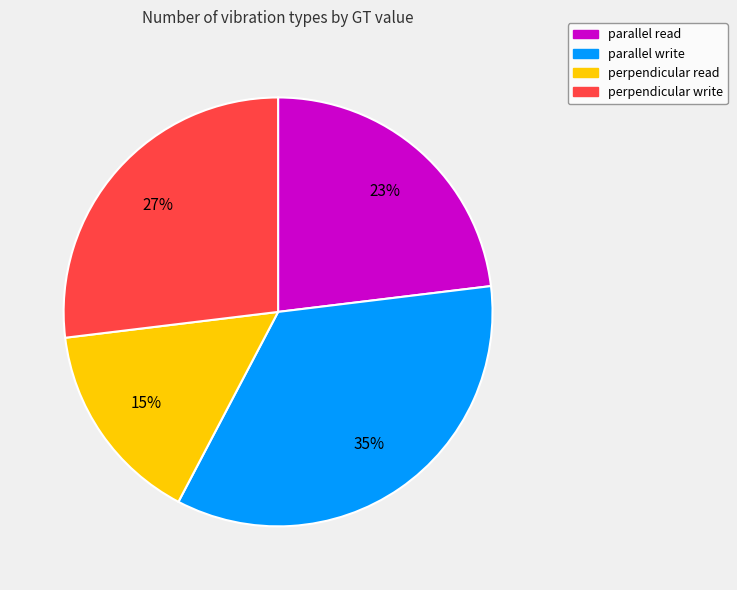

What is the smallest slice in the pie chart?

perpendicular read